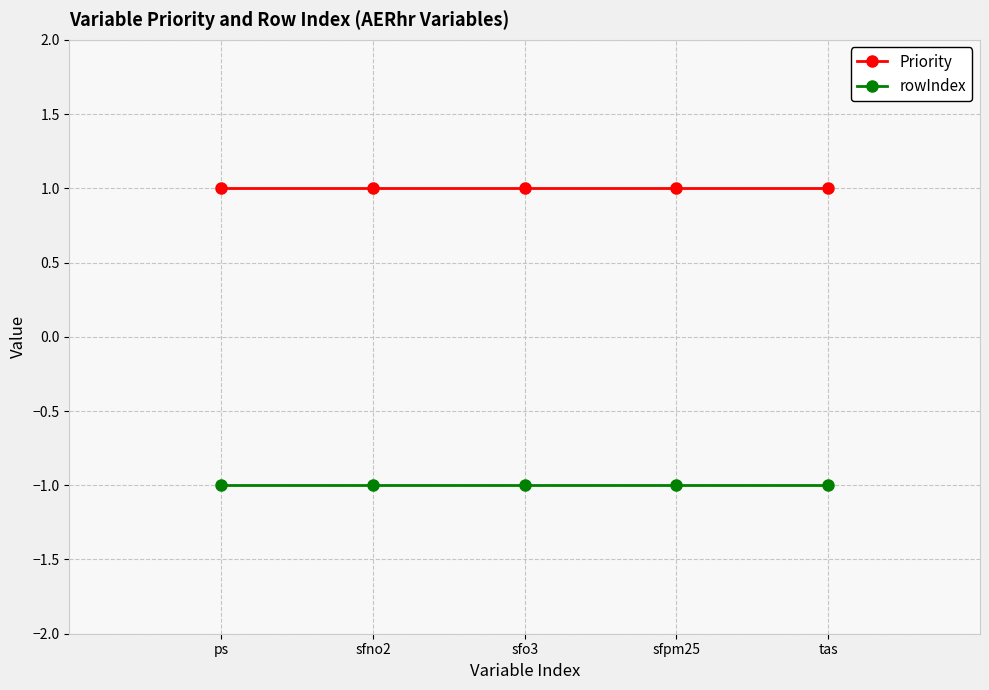

What is the maximum value shown in the chart?

1